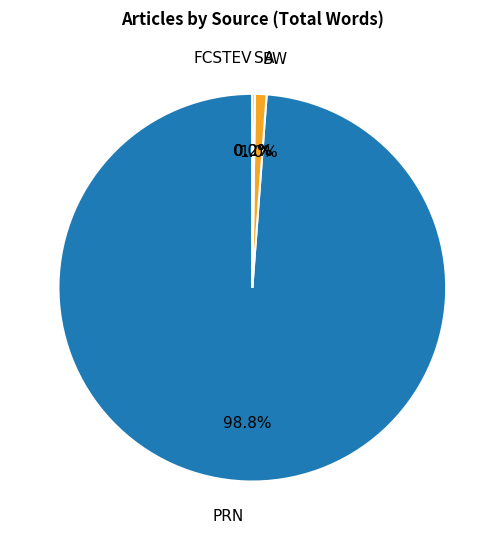

Between BW and SA, which is larger?

BW